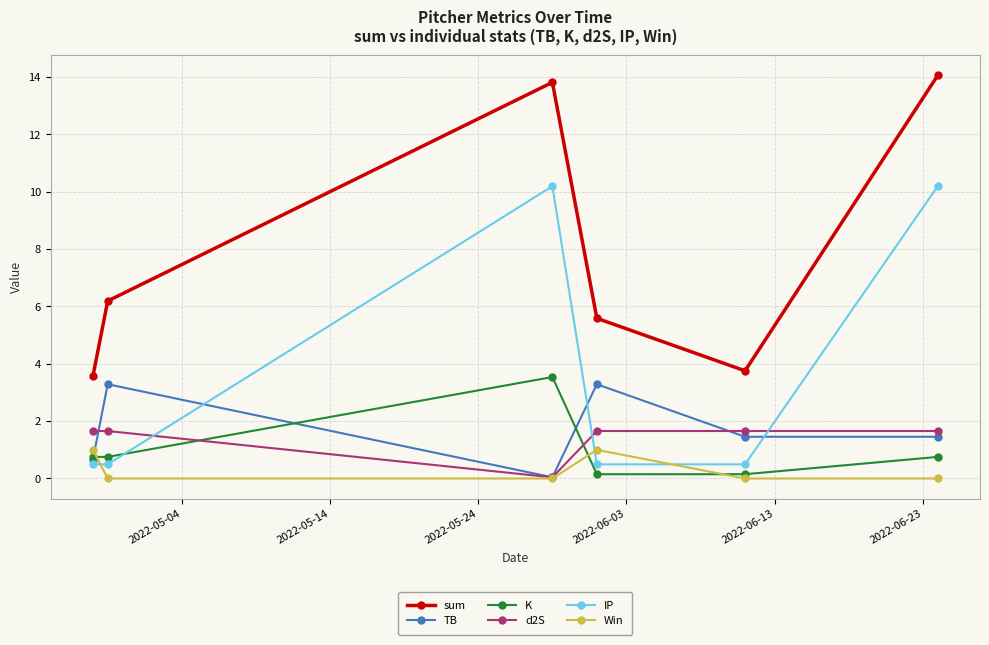

True or false: K has more than 0 points higher than both neighbors.

True